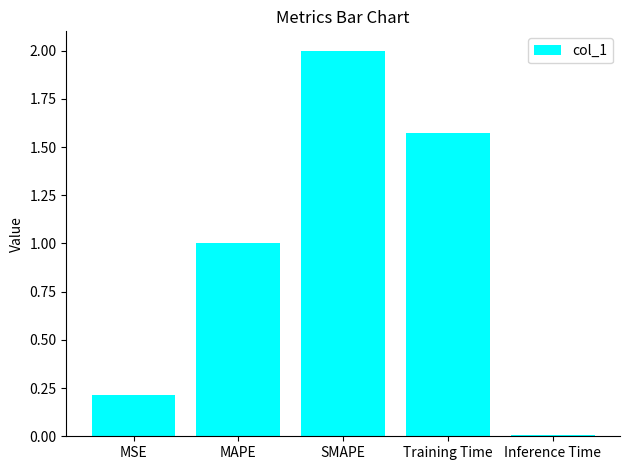

The chart shows a value of 0.0 at Inference Time. True or false?

True